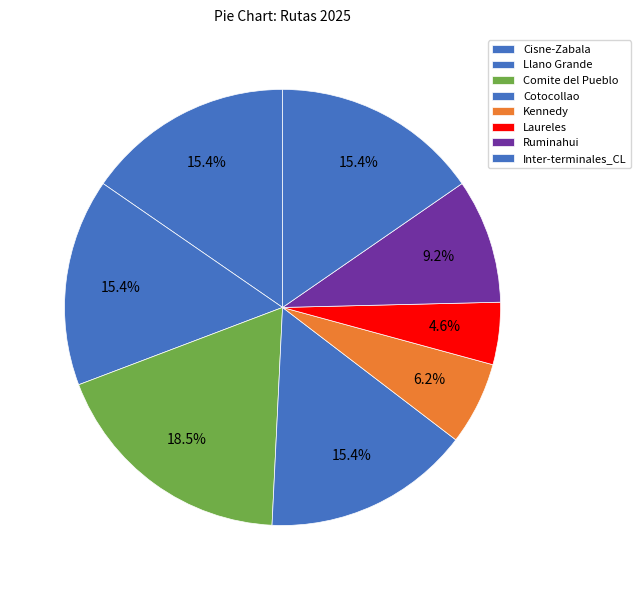

Between Kennedy and Cotocollao, which is larger?

Cotocollao